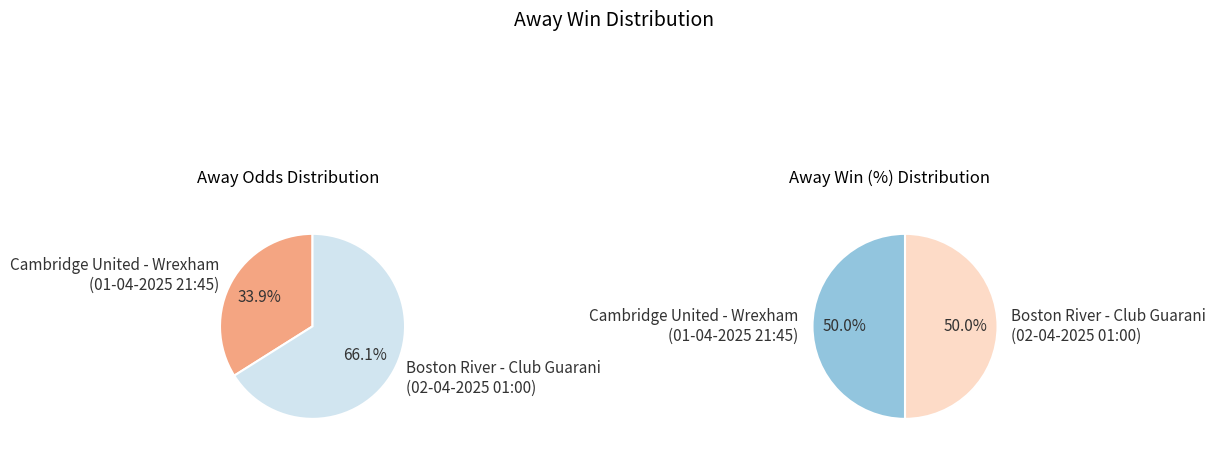

To the nearest percent, what is the combined percentage of Cambridge United - Wrexham
(01-04-2025) and Boston River - Club Guarani
(02-04-2025)?

100%